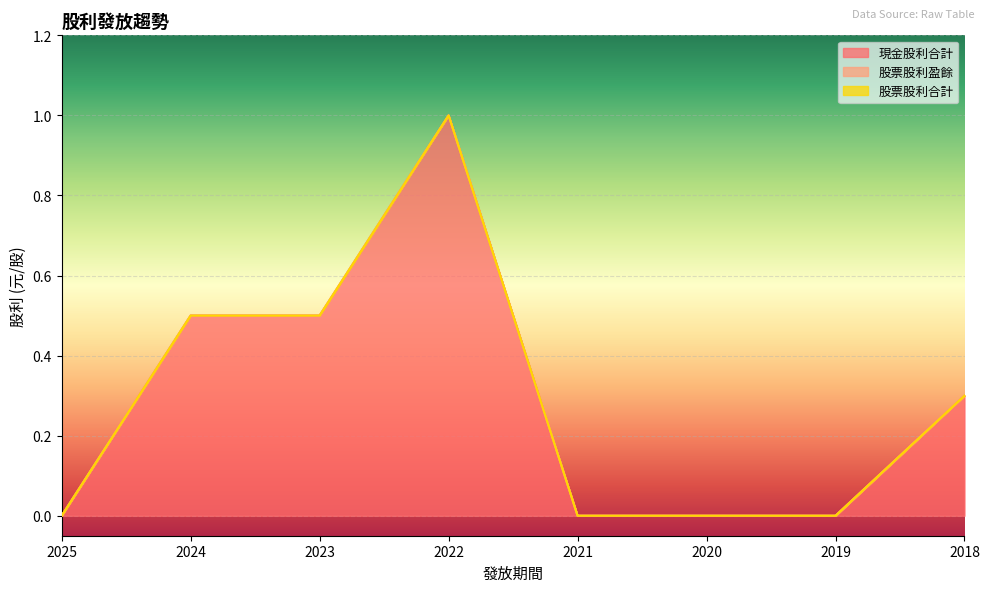

Reading left to right, extract all data points from this chart.

現金股利合計: 0.0	0.5	0.5	1.0	0.0	0.0	0.0	0.3
股票股利盈餘: 0.0	0.0	0.0	0.0	0.0	0.0	0.0	0.0
股票股利合計: 0.0	0.0	0.0	0.0	0.0	0.0	0.0	0.0